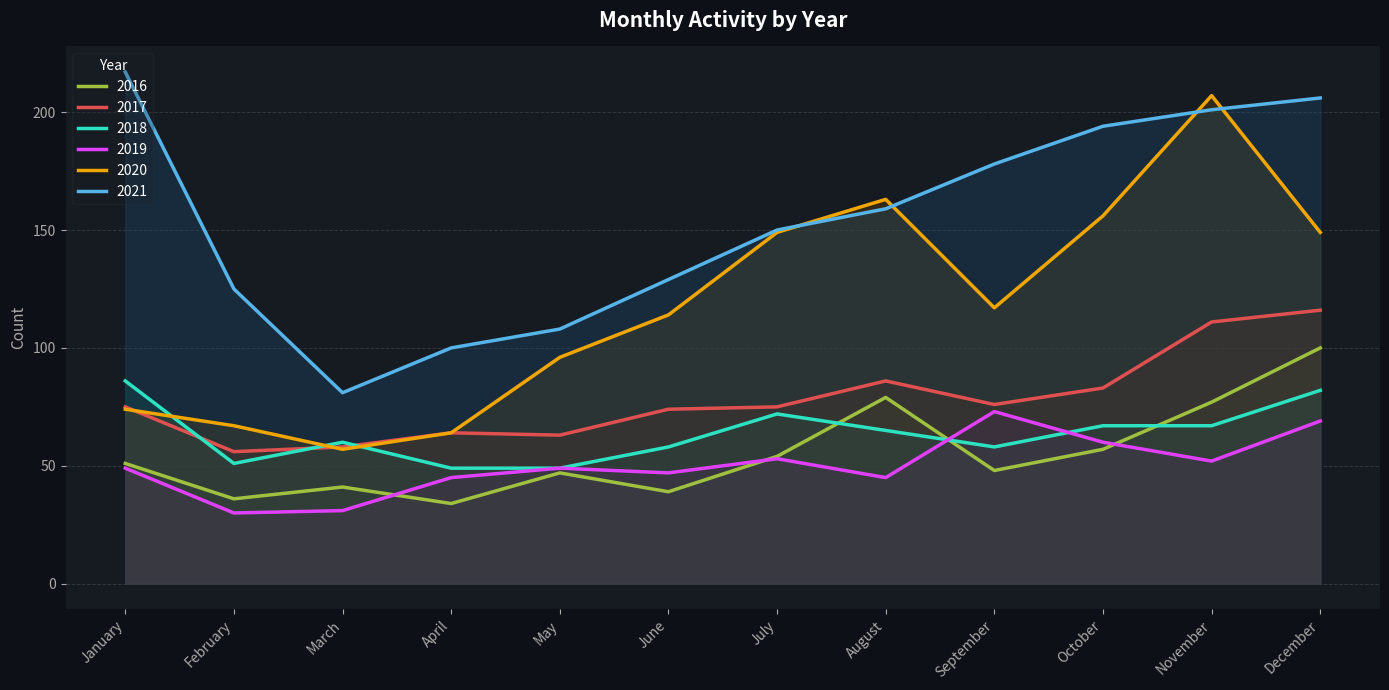

True or false: 2019 and 2017 cross at least once.

False